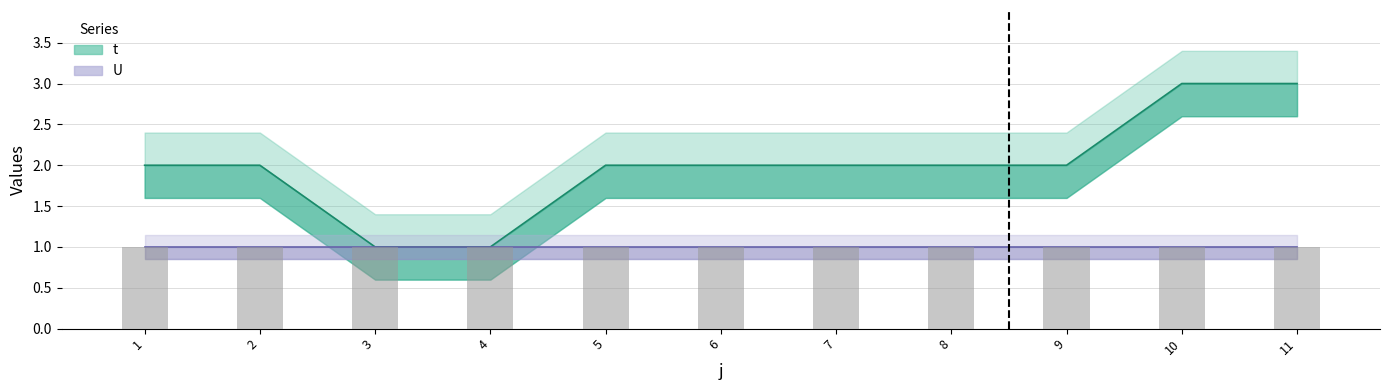

Are the bars horizontal?

No